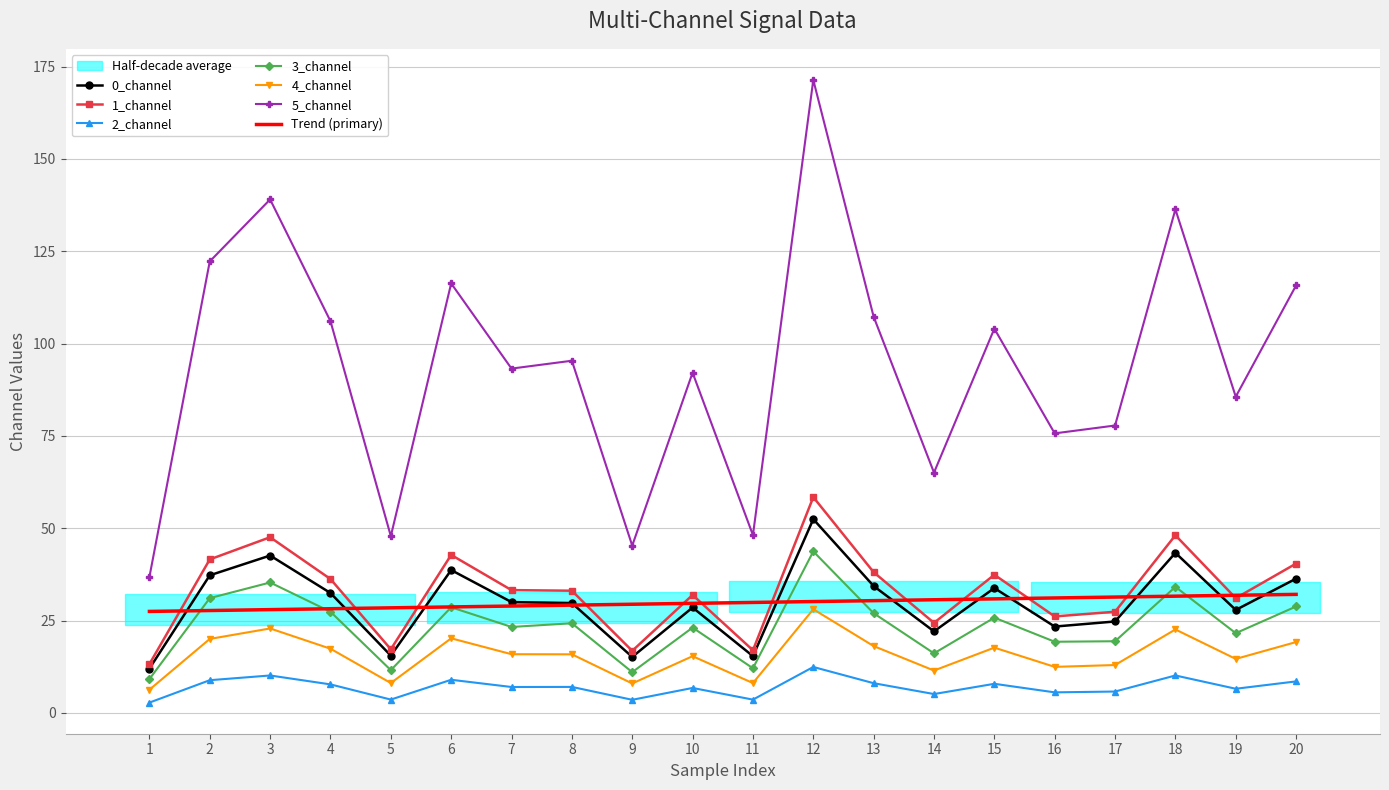

What is the value of the 2_channel point at the 10th from the left?

6.8